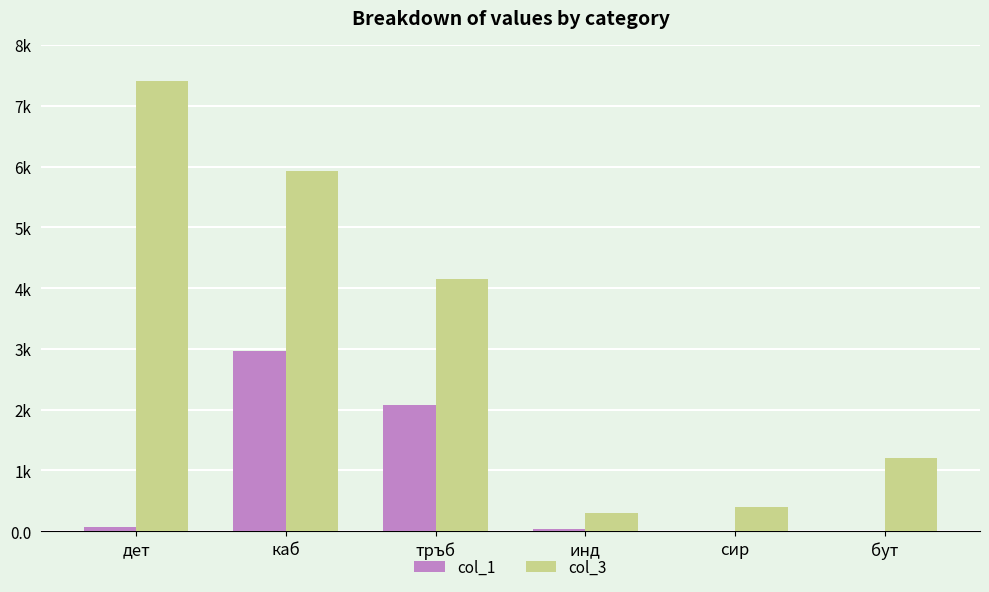

List the labels in order of col_1 value, largest first.

каб, тръб, дет, инд, бут, сир